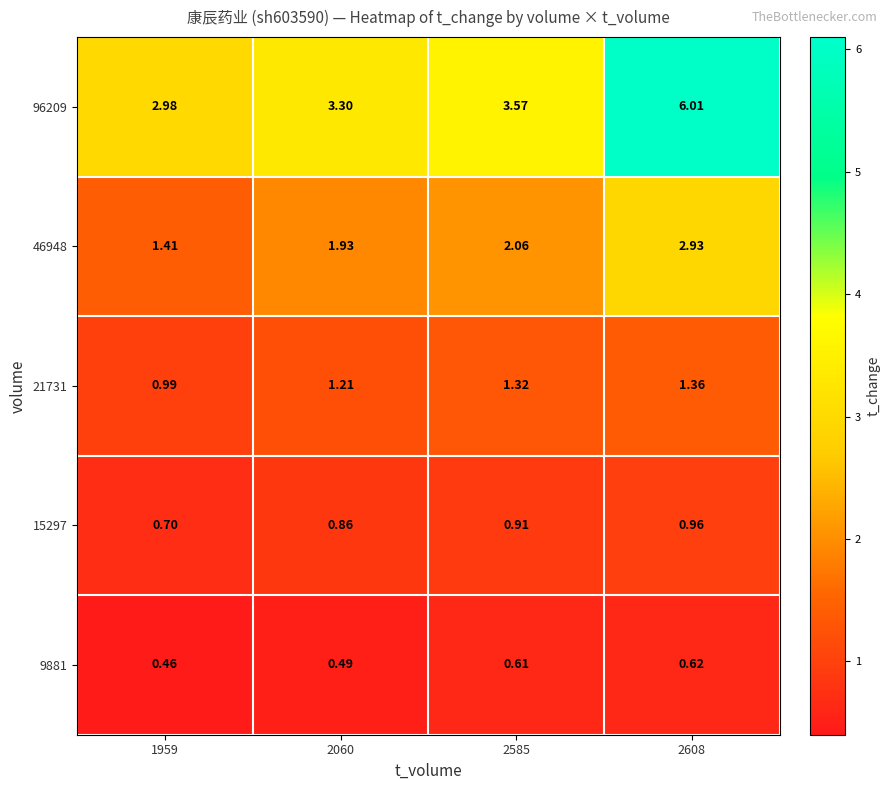

Is the value of 96209 at 2060 greater than the value of 21731 at 1959?

Yes